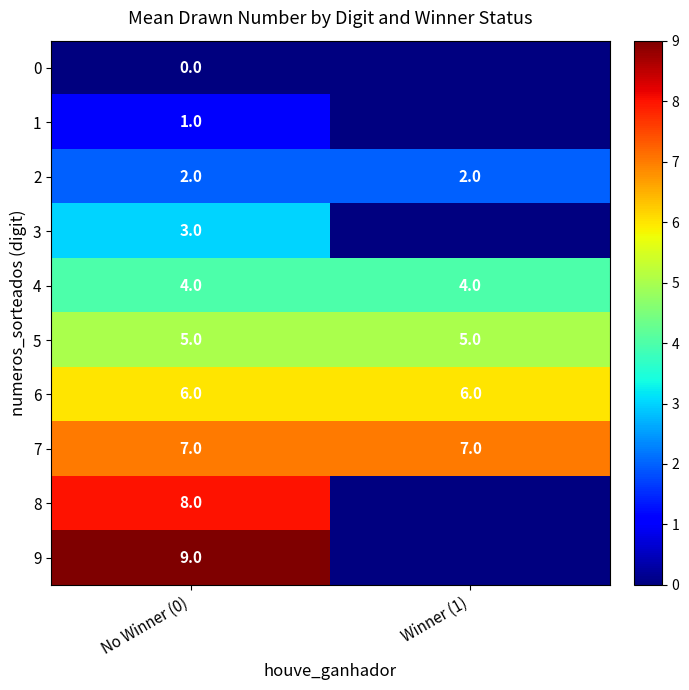

The 6 series shows 9 at No Winner (0). True or false?

False